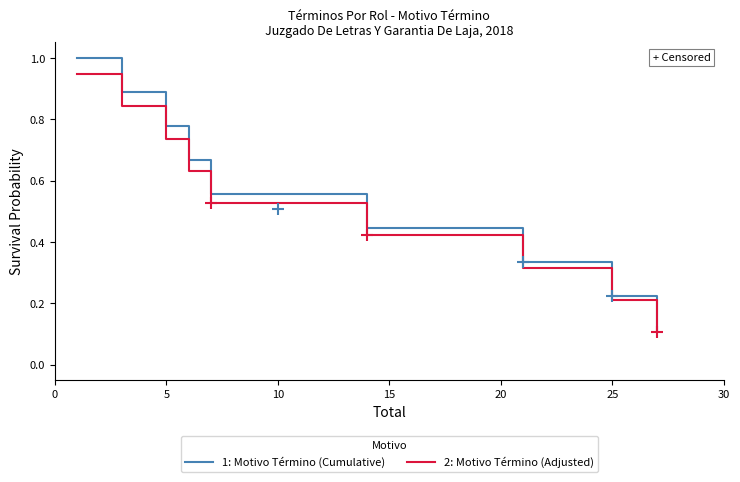

Which series has the widest spread of values?

1: Motivo Término (Cumulative)